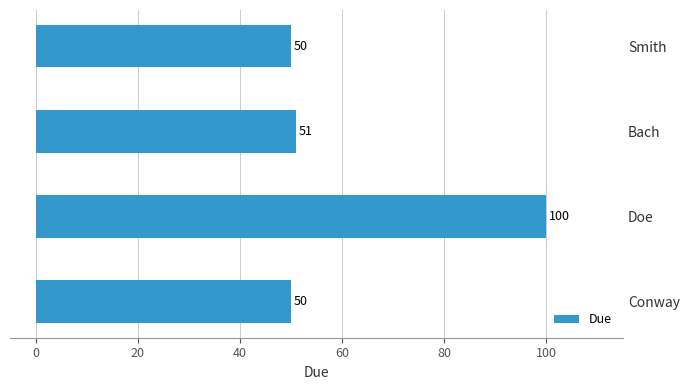

The value at Conway is 79. True or false?

False